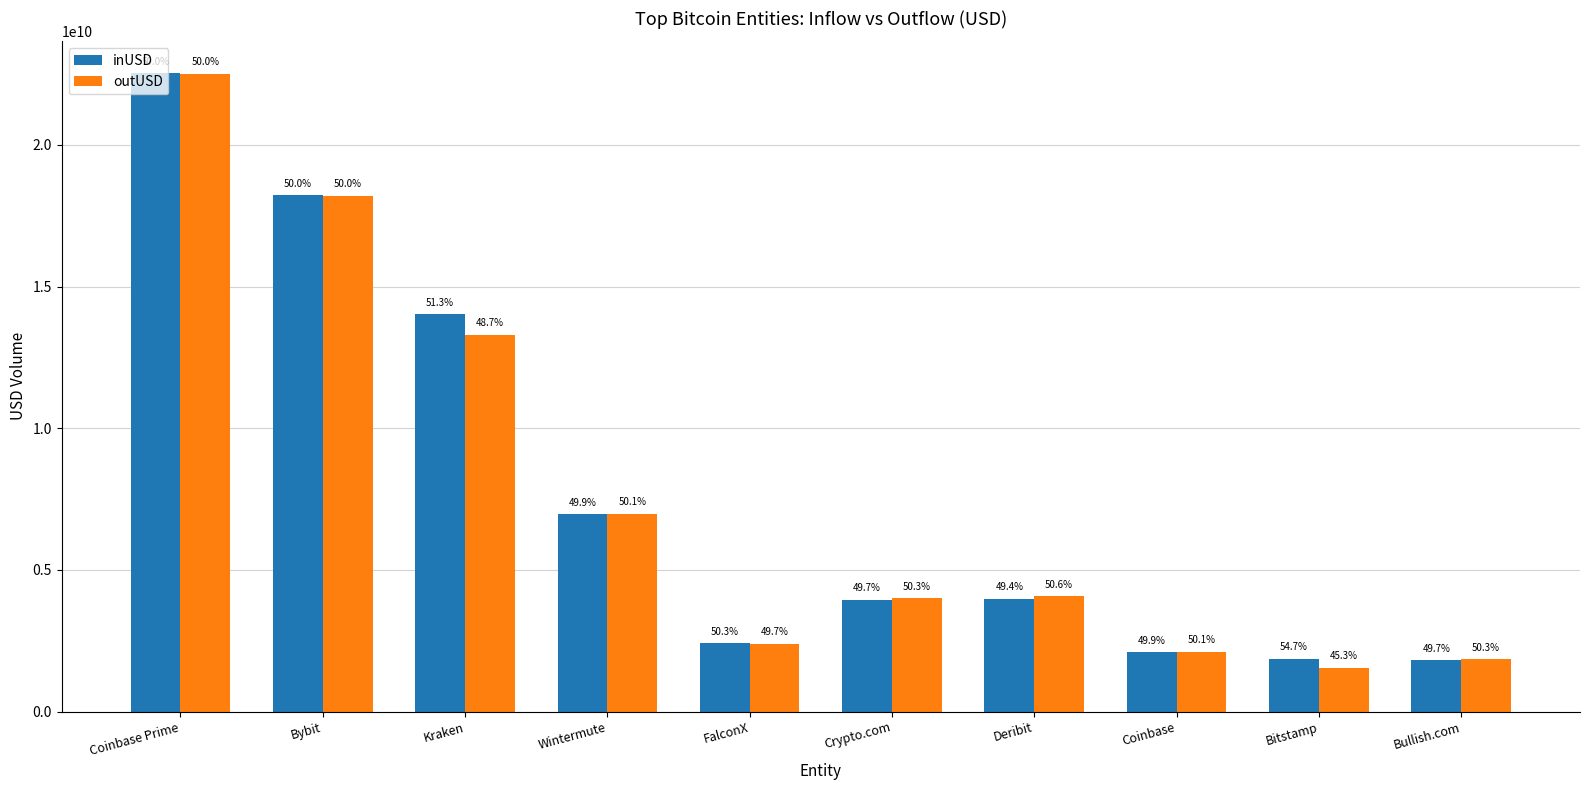

What are all the series names shown in the legend?

inUSD, outUSD